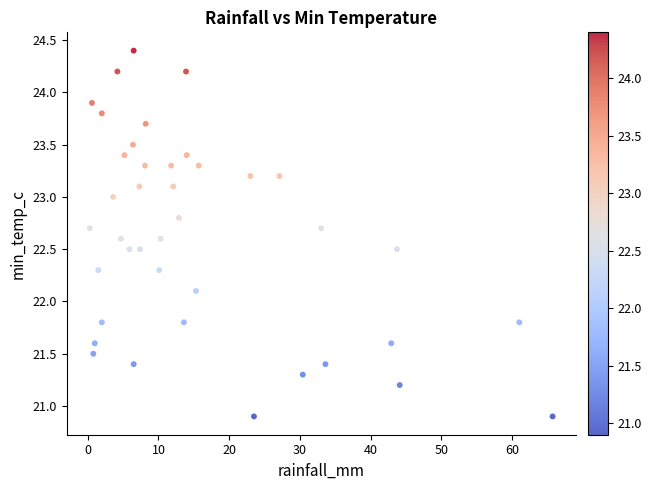

What is the range of Y values (max minus min)?

3.5